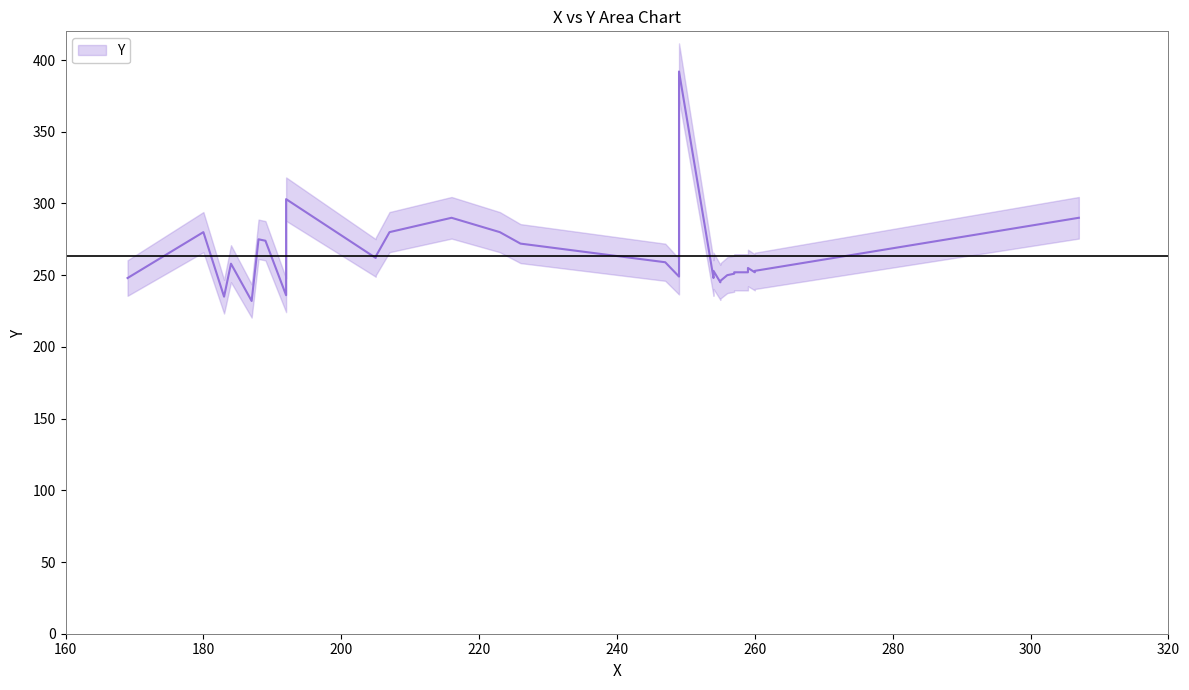

Which has a higher value, 19 or 17?

19